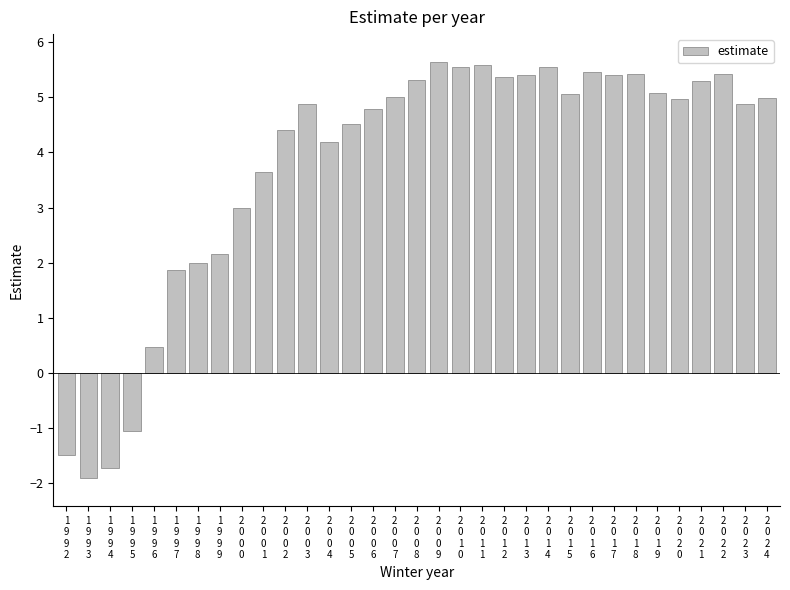

What is the difference between the second highest and minimum values?

7.5